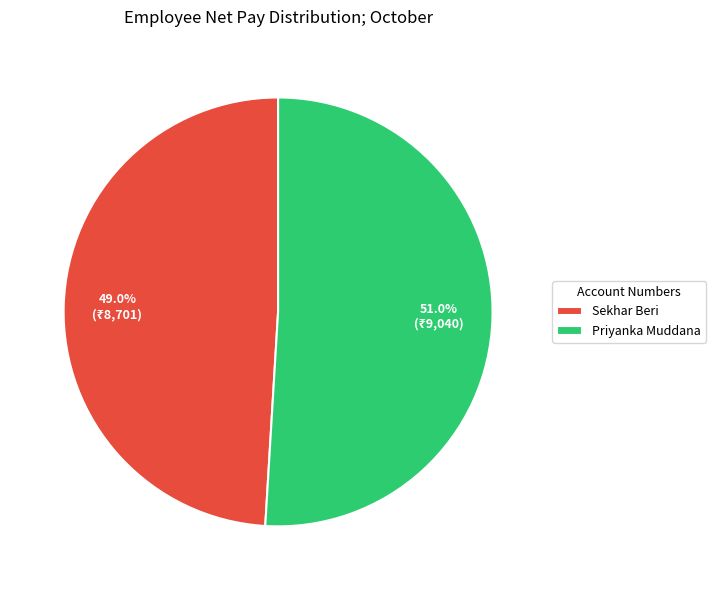

How many slices are in this pie chart?

2